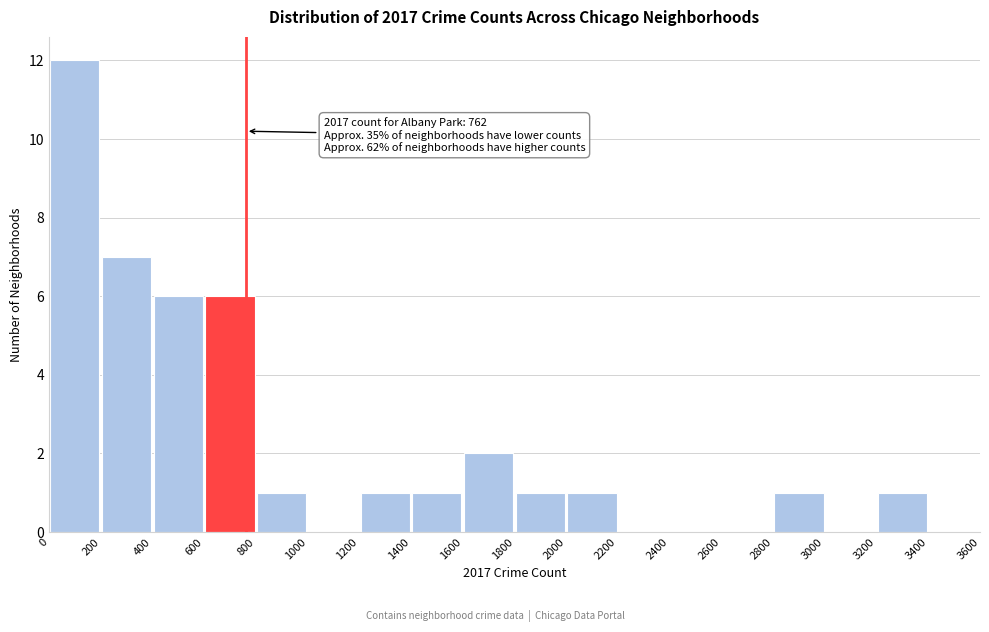

Over which range of the x-axis is the bar tallest?

0 to 200